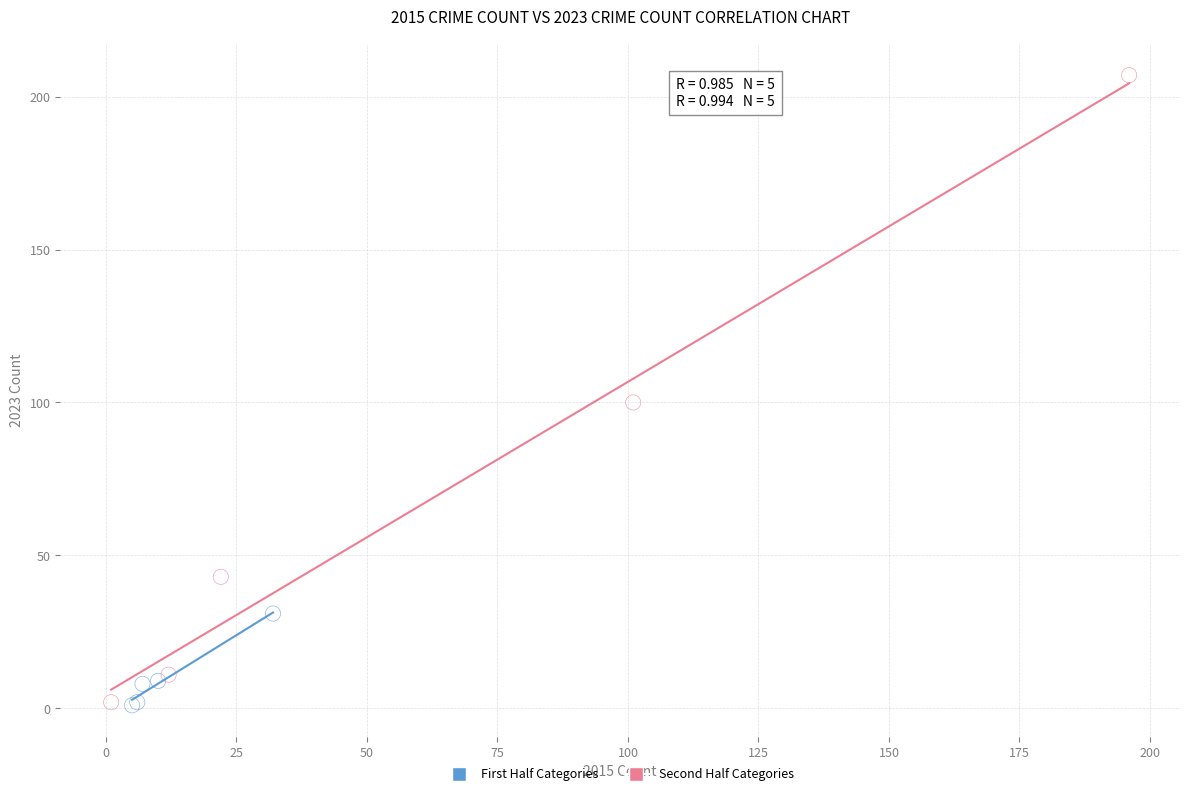

Which series reaches the maximum Y coordinate?

Second Half Categories